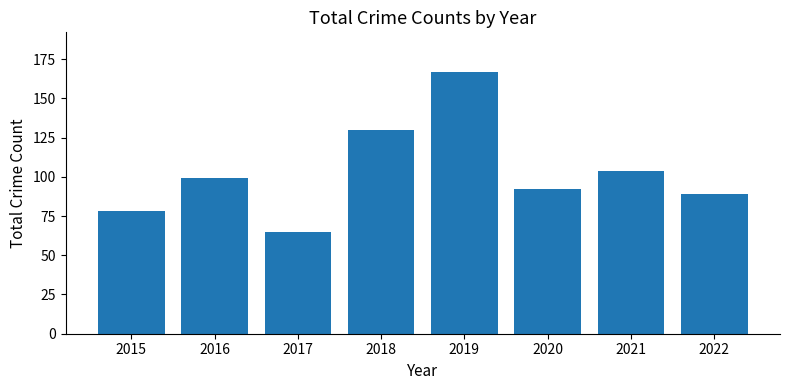

Which has a higher value, 2022 or 2019?

2019